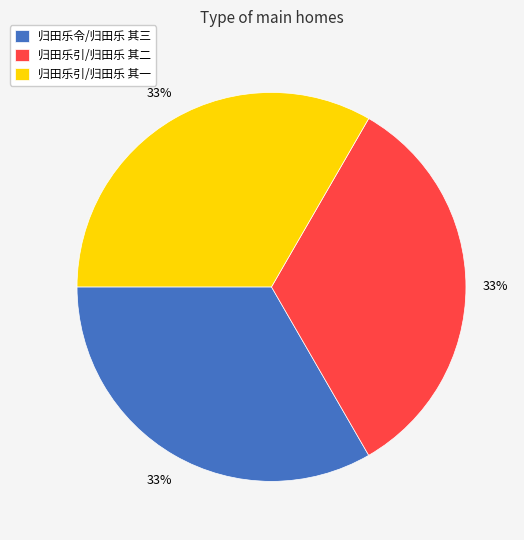

To the nearest percent, what percentage of the pie is 归田乐引/归田乐 其一?

33%